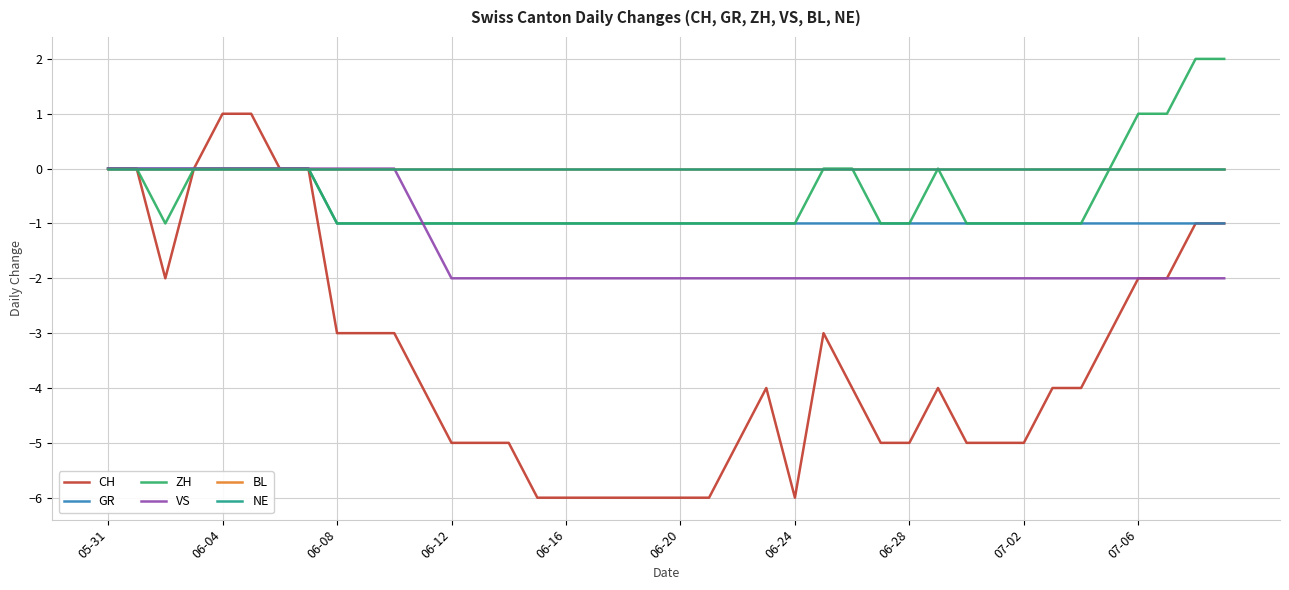

What is the difference between the maximum and second lowest values in the GR series?

1